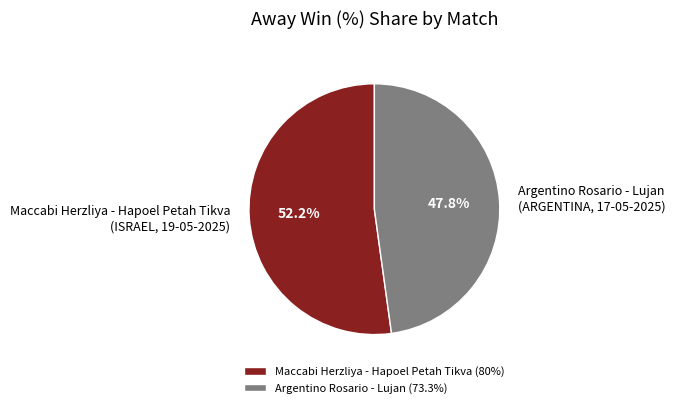

What percentage is NOT represented by Argentino Rosario - Lujan (ARGENTINA, 17-05-2025)?

52.2%